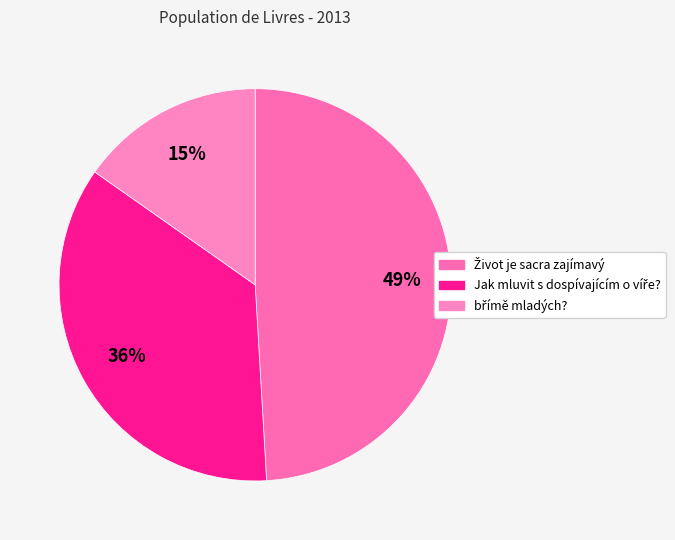

Which has a higher value, Jak mluvit s dospívajícím o víře? or břímě mladých??

Jak mluvit s dospívajícím o víře?